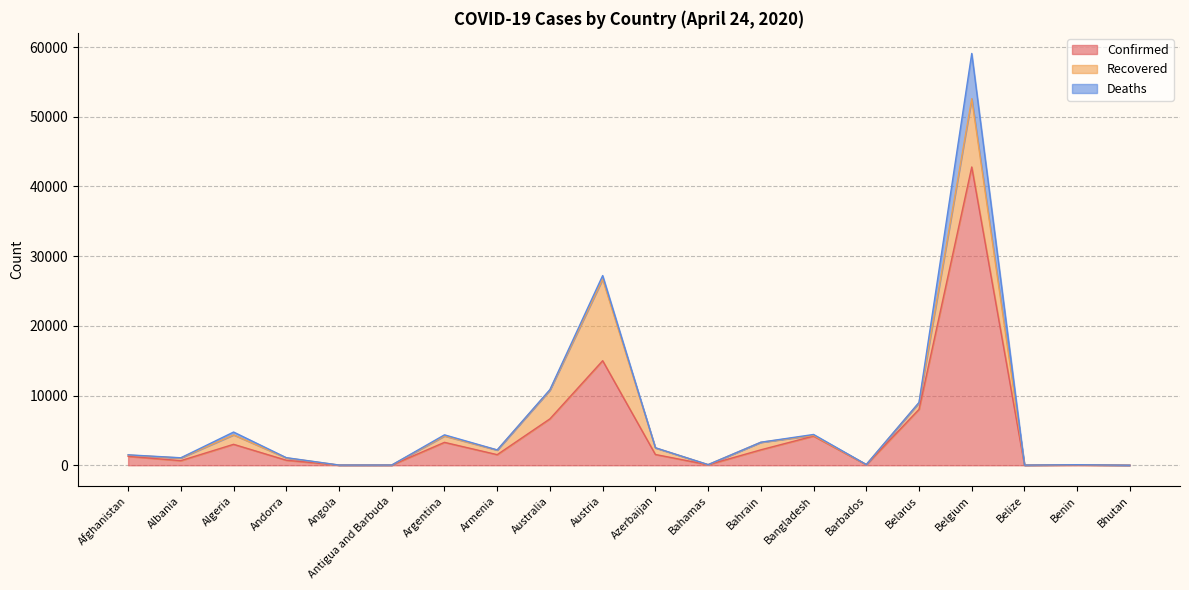

How many data points in Recovered are above 385?

9